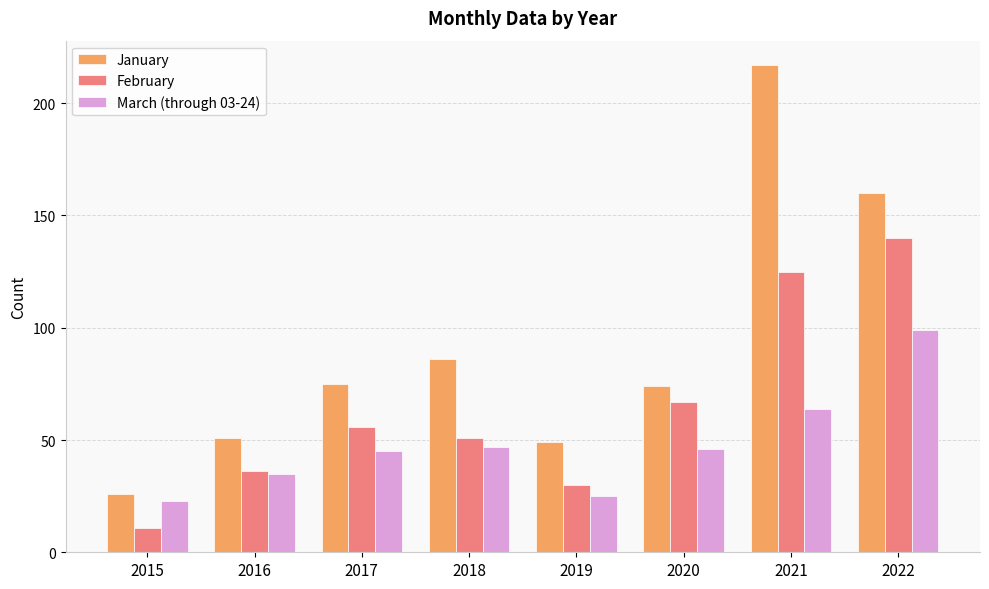

Is it true that February equals 67 at 2020?

True